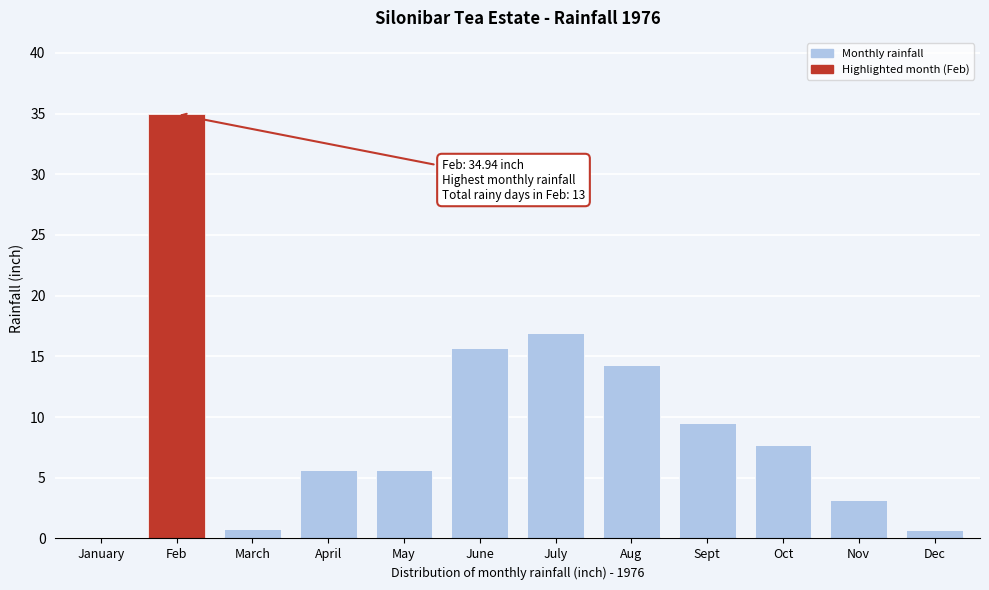

Approximately how many times larger is the value at Aug compared to May?

2.5